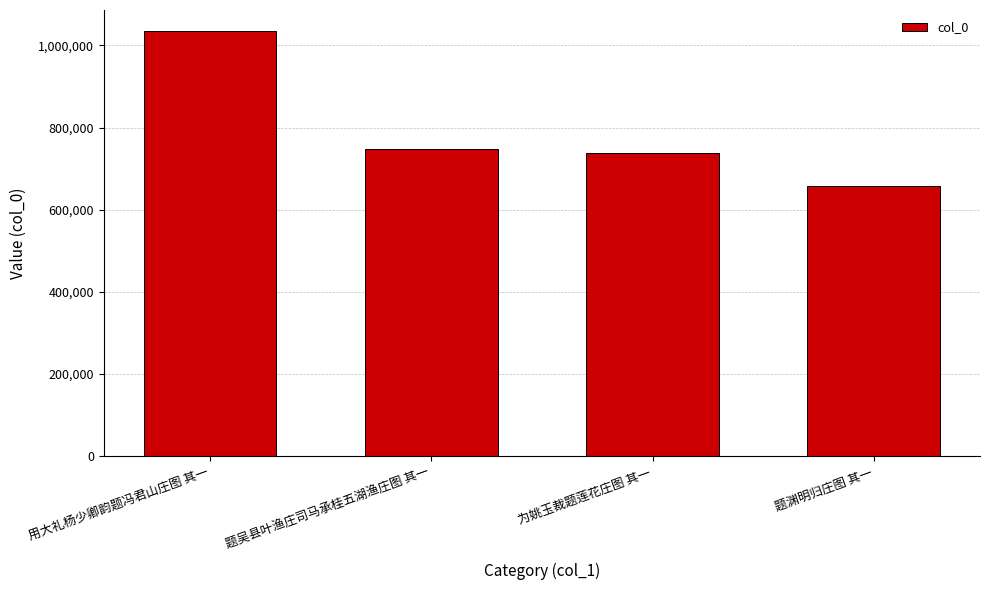

What is the average value?

794511